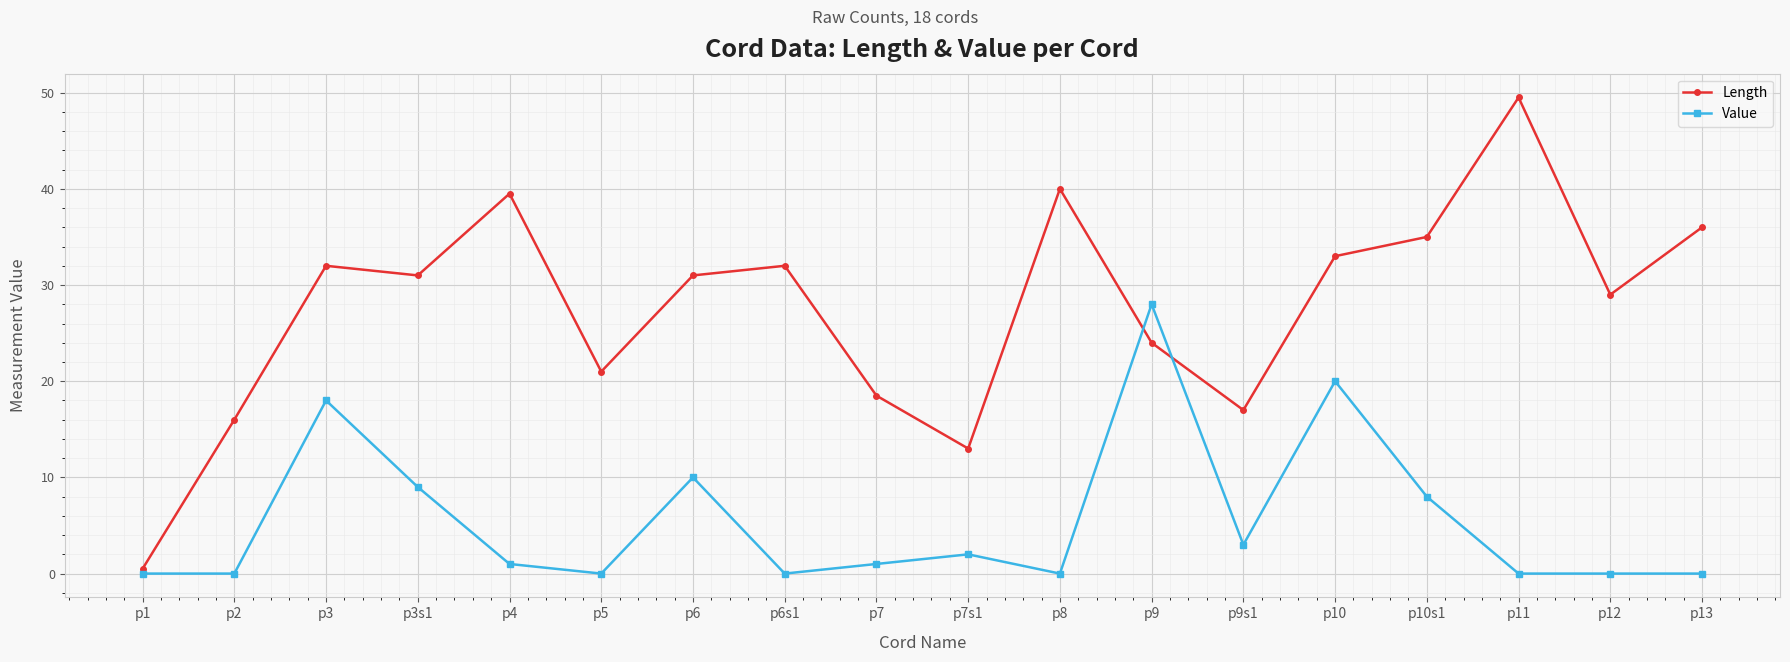

How many lines are shown in the chart?

2